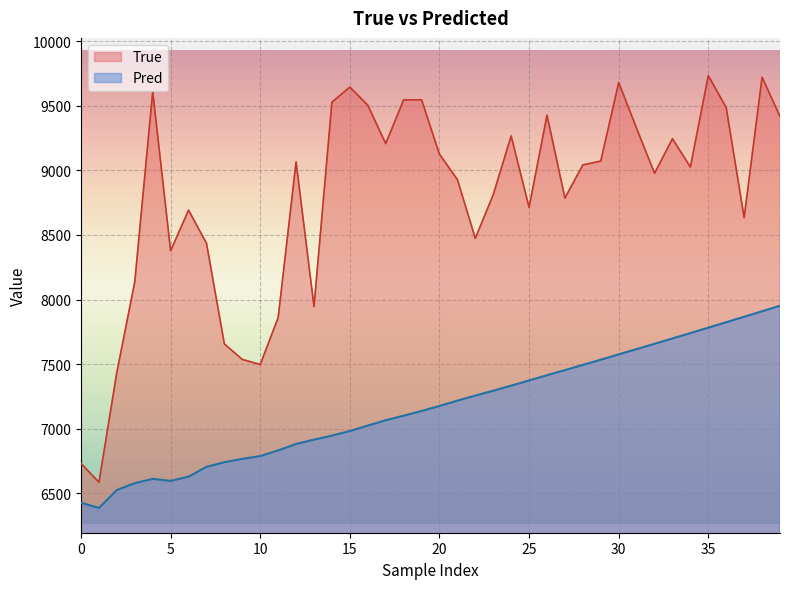

Reading left to right, extract all data points from this chart.

True: 6732.0	6587.0	7438.0	8138.0	9609.0	8378.0	8692.0	8436.0	7657.0	7537.0	7498.0	7861.0	9066.0	7946.0	9528.0	9644.0	9504.0	9207.0	9545.0	9546.0	9125.0	8929.0	8474.0	8812.0	9266.0	8713.0	9427.0	8786.0	9042.0	9072.0	9679.0	9325.0	8977.0	9245.0	9026.0	9733.0	9485.0	8634.0	9721.0	9417.0
Pred: 6428.5	6388.0	6526.5	6579.8	6613.0	6597.2	6630.2	6705.9	6742.1	6767.6	6789.3	6833.3	6883.0	6916.4	6947.8	6982.9	7025.4	7066.4	7101.8	7138.2	7177.1	7217.9	7257.2	7295.1	7334.1	7374.3	7414.8	7454.6	7494.4	7534.9	7576.0	7617.0	7658.0	7699.3	7741.0	7782.9	7825.0	7867.2	7909.6	7952.4